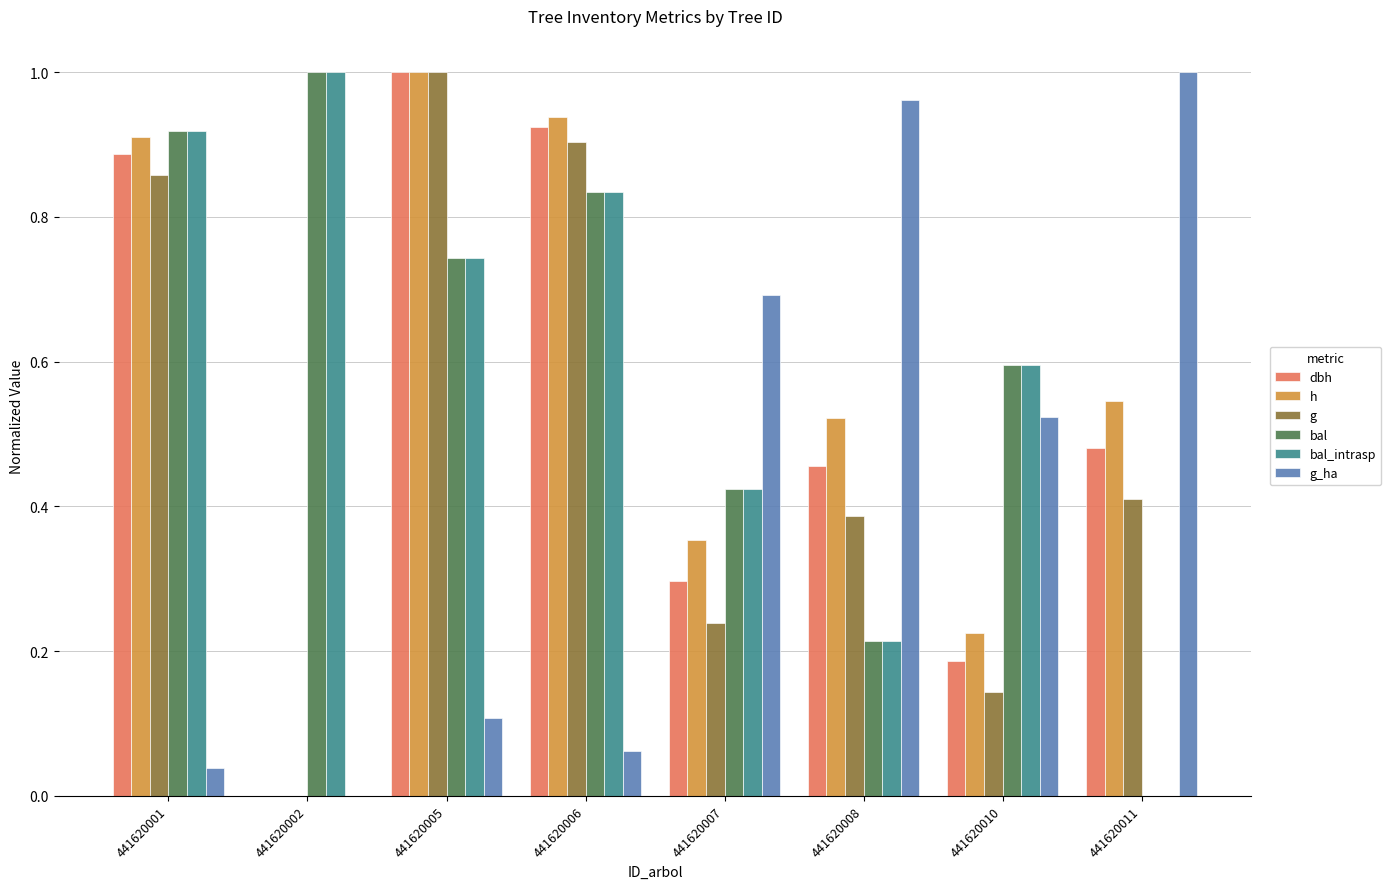

What is the sum of the bal_intrasp values at 441620007 and 441620002?

1.4